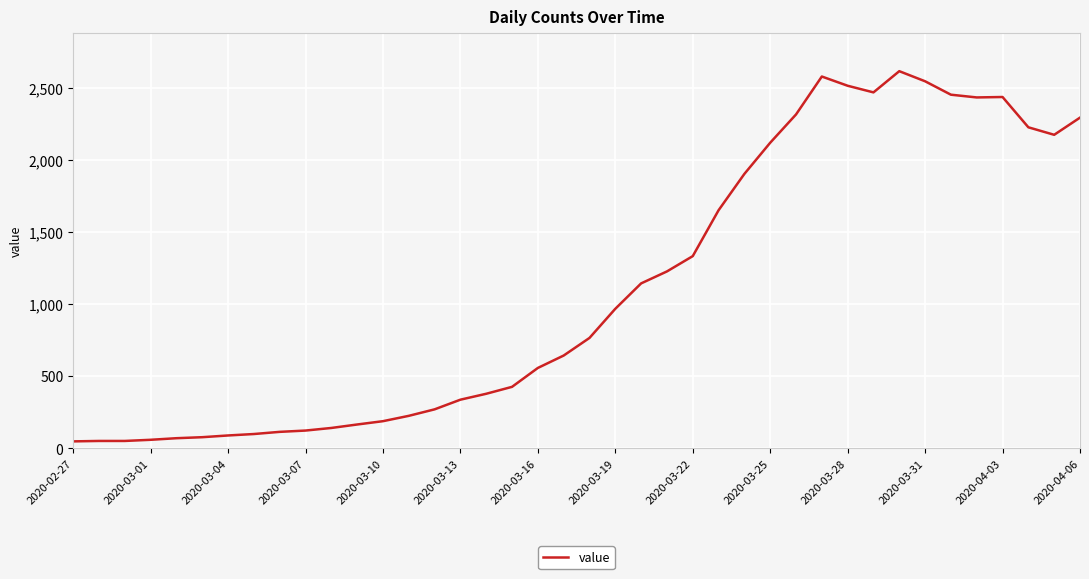

What is the difference between the maximum and minimum values?

2566